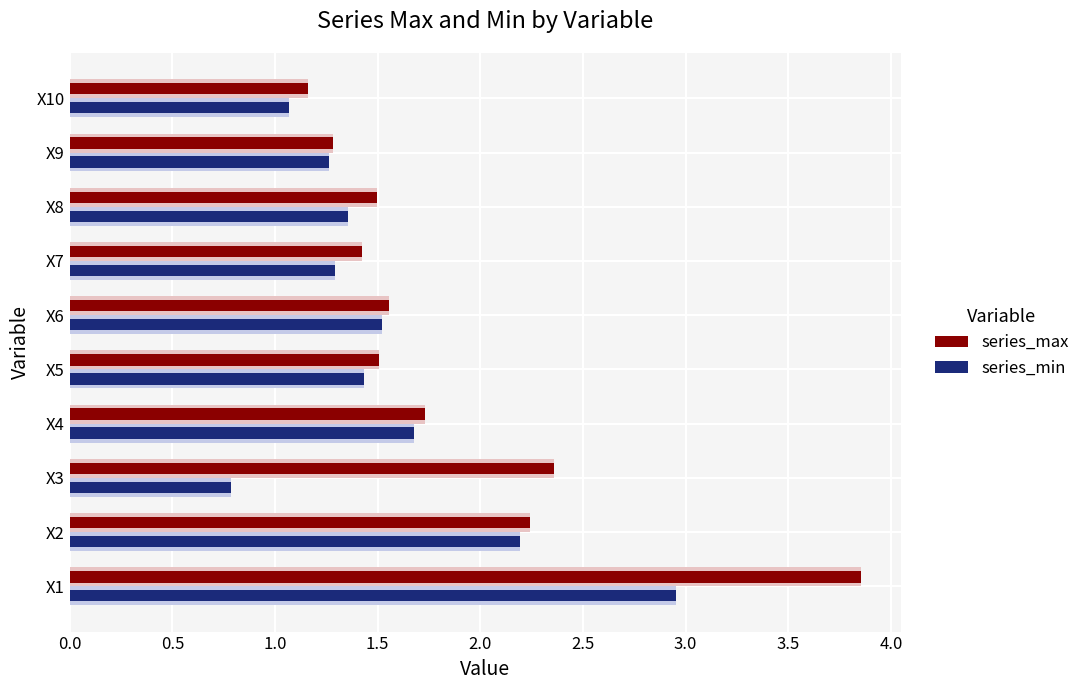

What is the maximum value for series_max?

3.9